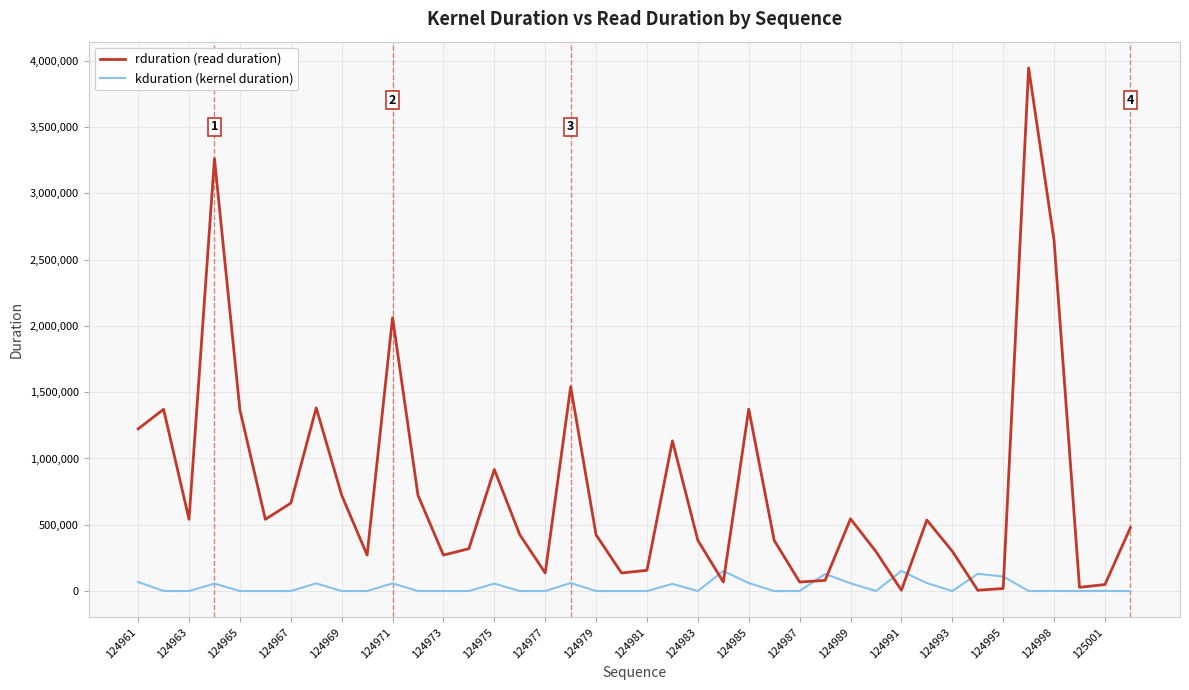

What is the maximum value for rduration (read duration)?

3944945